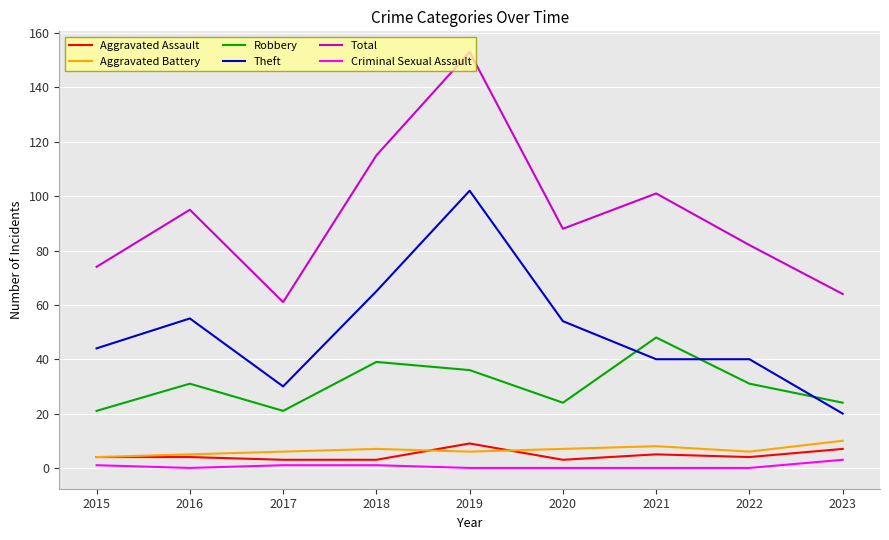

What are all the series names shown in the legend?

Aggravated Assault, Aggravated Battery, Robbery, Theft, Total, Criminal Sexual Assault